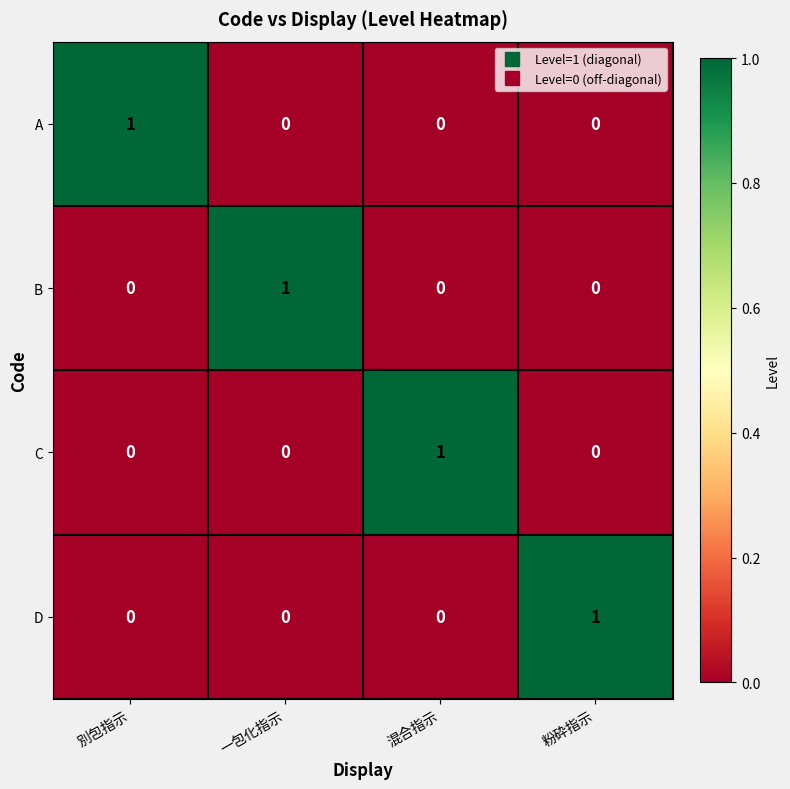

Count the A values in the range 0 to 1.

4